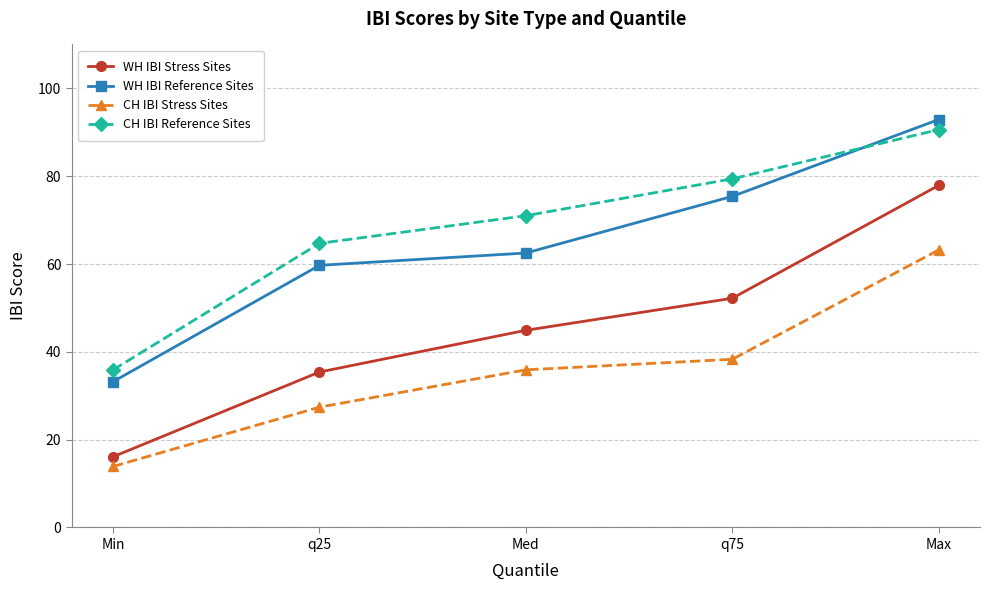

What is the label of the 3rd point from the left?

Med